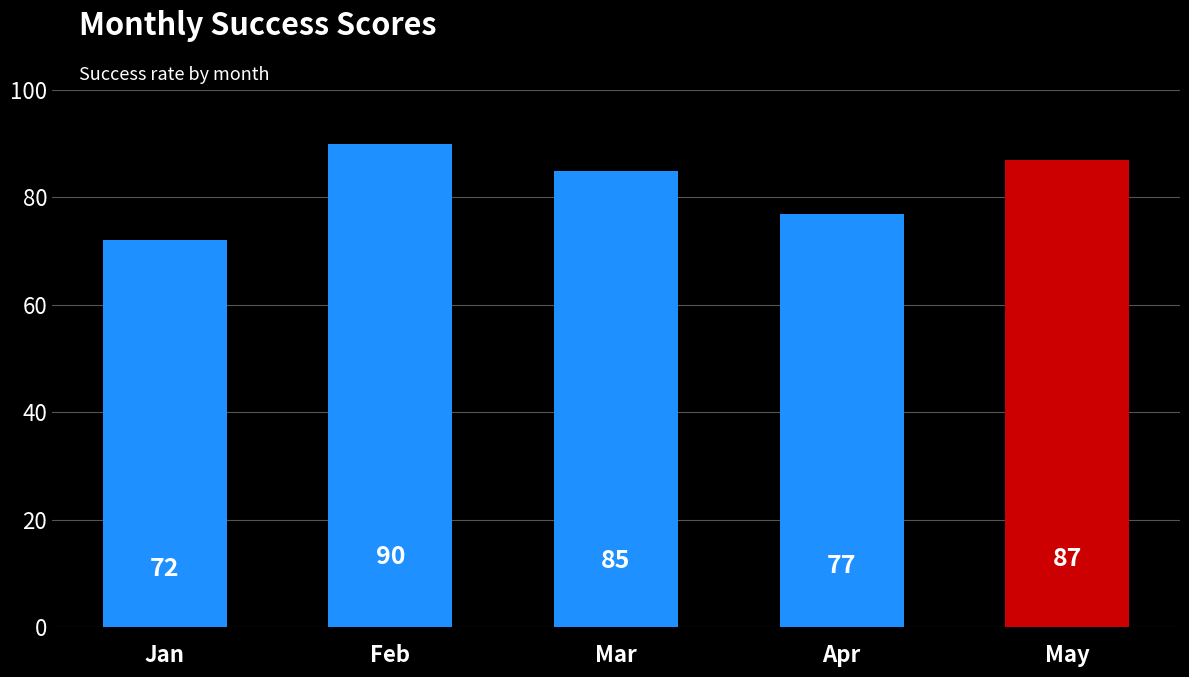

Between Apr and Mar, which is larger?

Mar